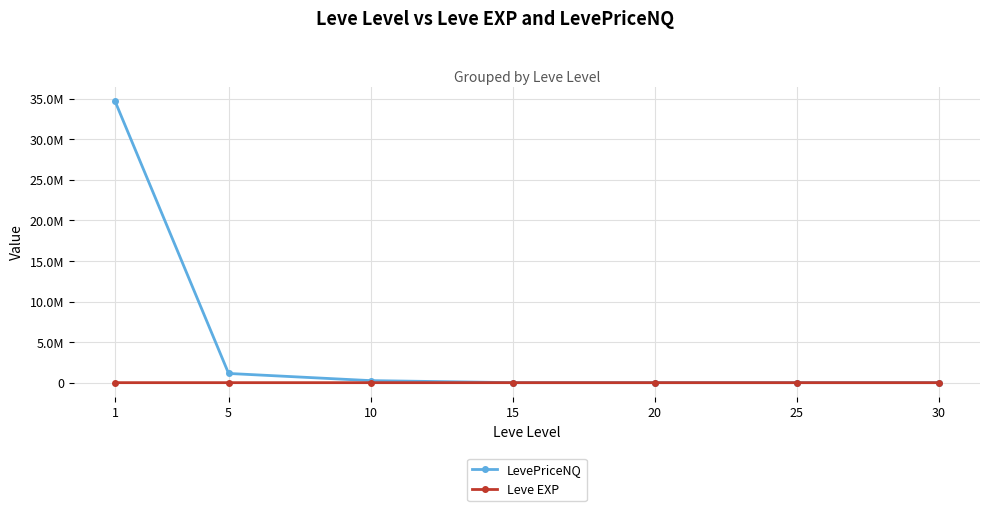

What is the approximate value of LevePriceNQ at 5?

1134135.3